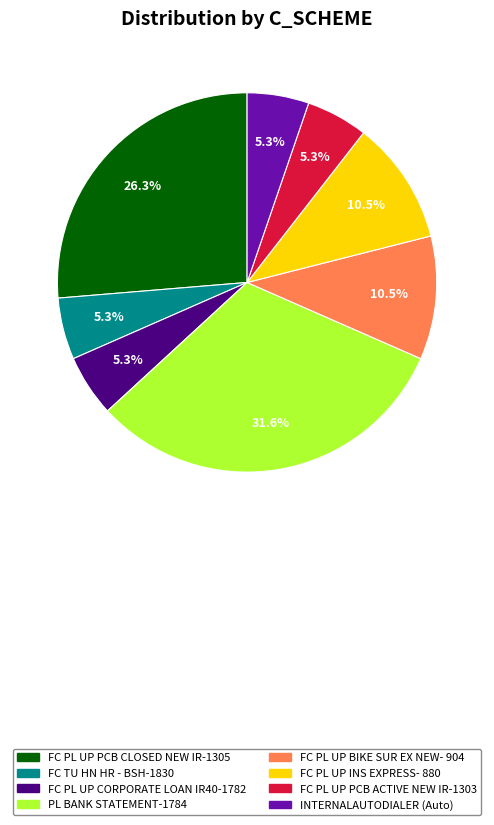

Approximately how many times larger is the value at INTERNALAUTODIALER compared to FC PL UP BIKE SUR EX NEW- 904?

0.5